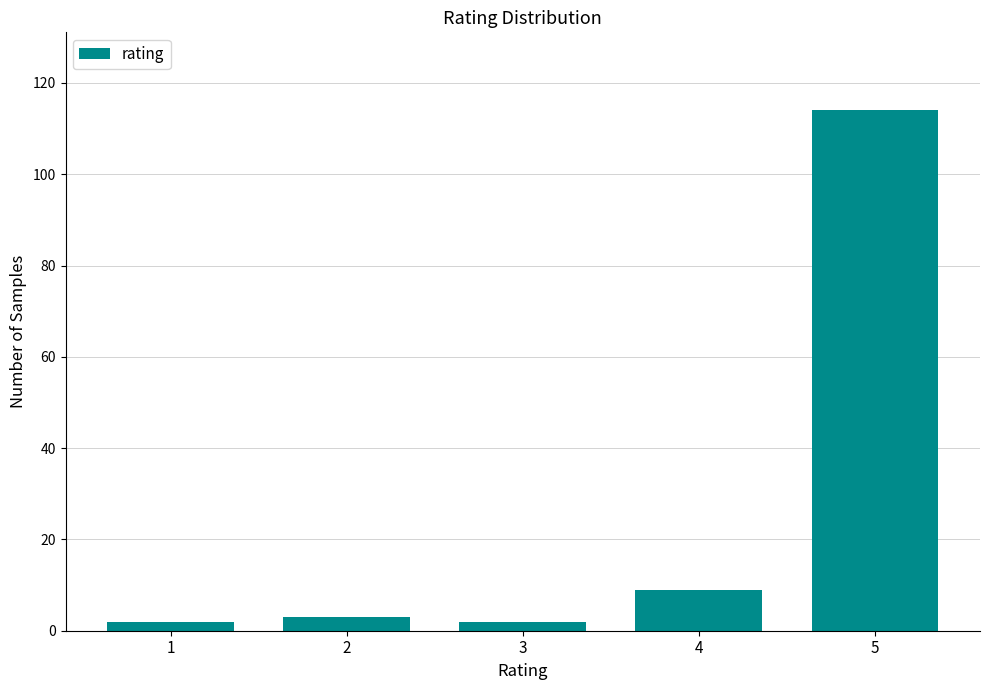

Reading left to right, transcribe all the data shown in this chart.

1=2	2=3	3=2	4=9	5=114